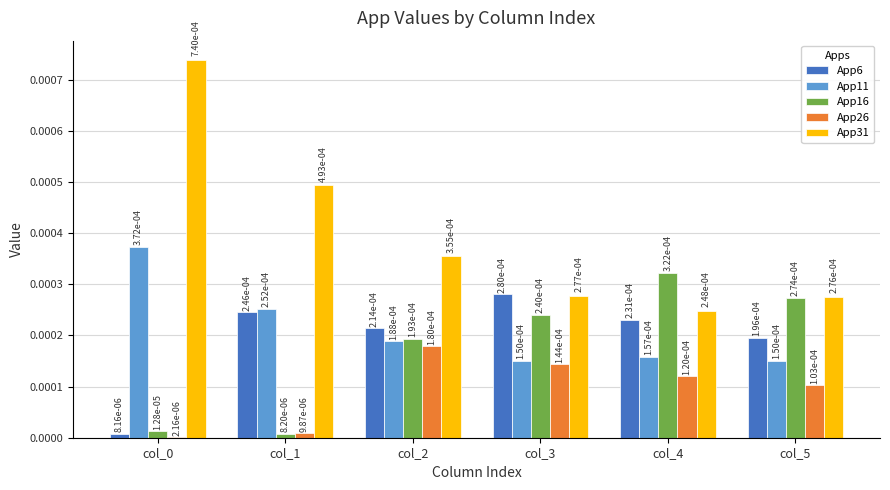

True or false: App16 has a value of 0.0 at col_1.

True